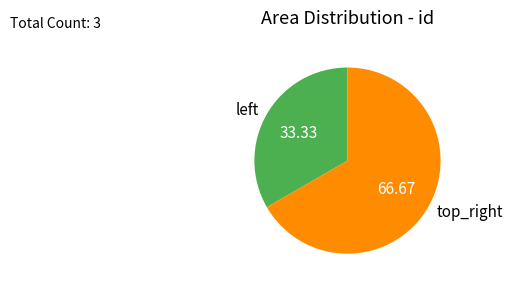

Which slice represents more than half of the pie?

top_right